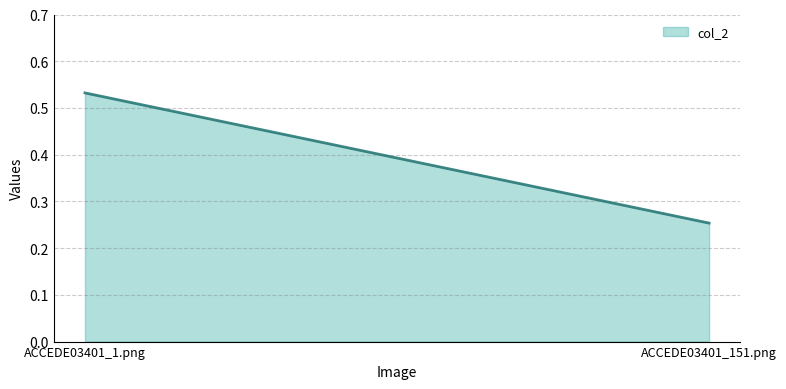

What is the sum of all values?

0.8